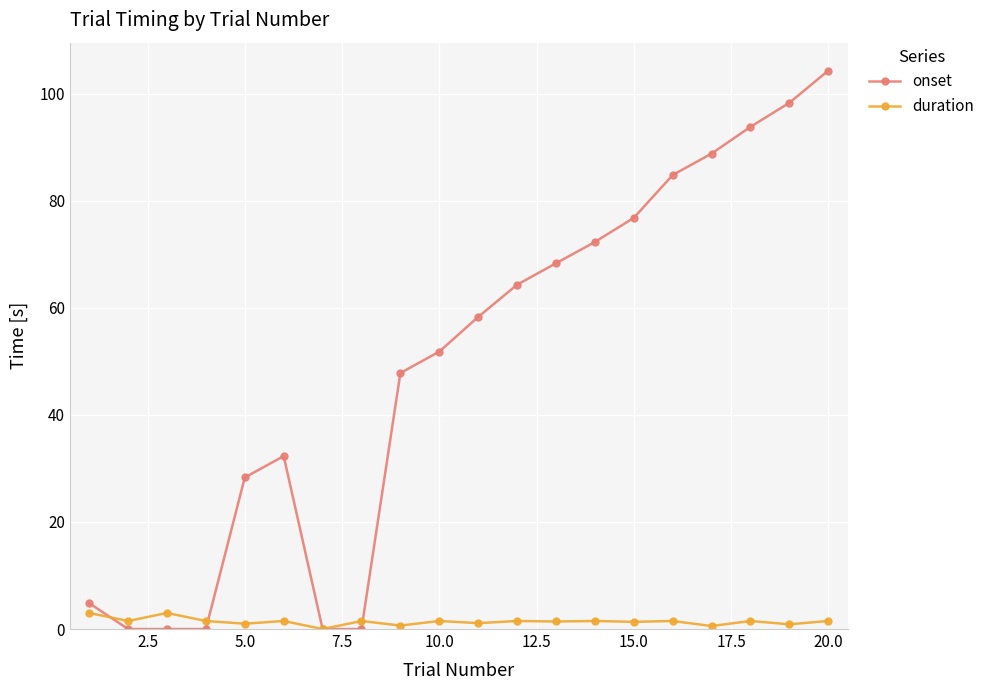

What is the maximum value shown in the chart?

104.3